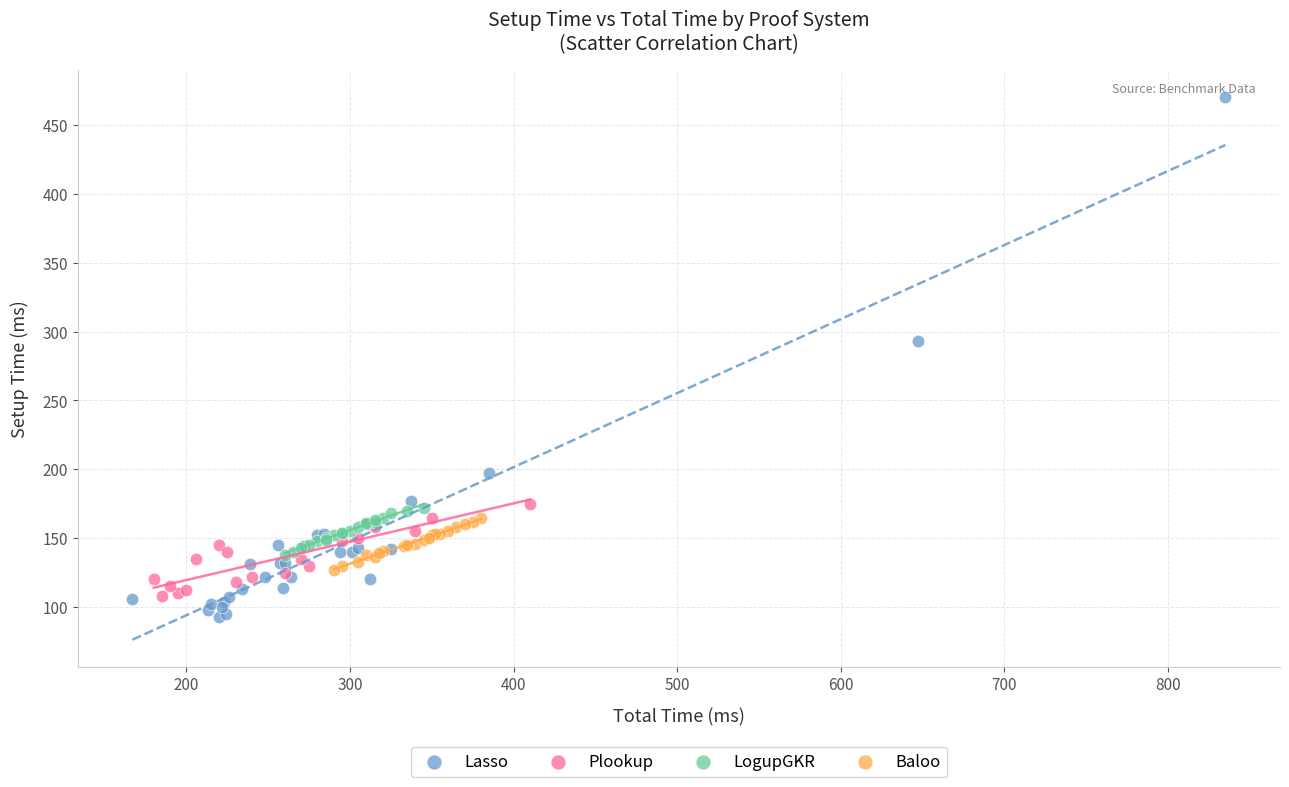

Which series has the widest spread of Y values?

Lasso